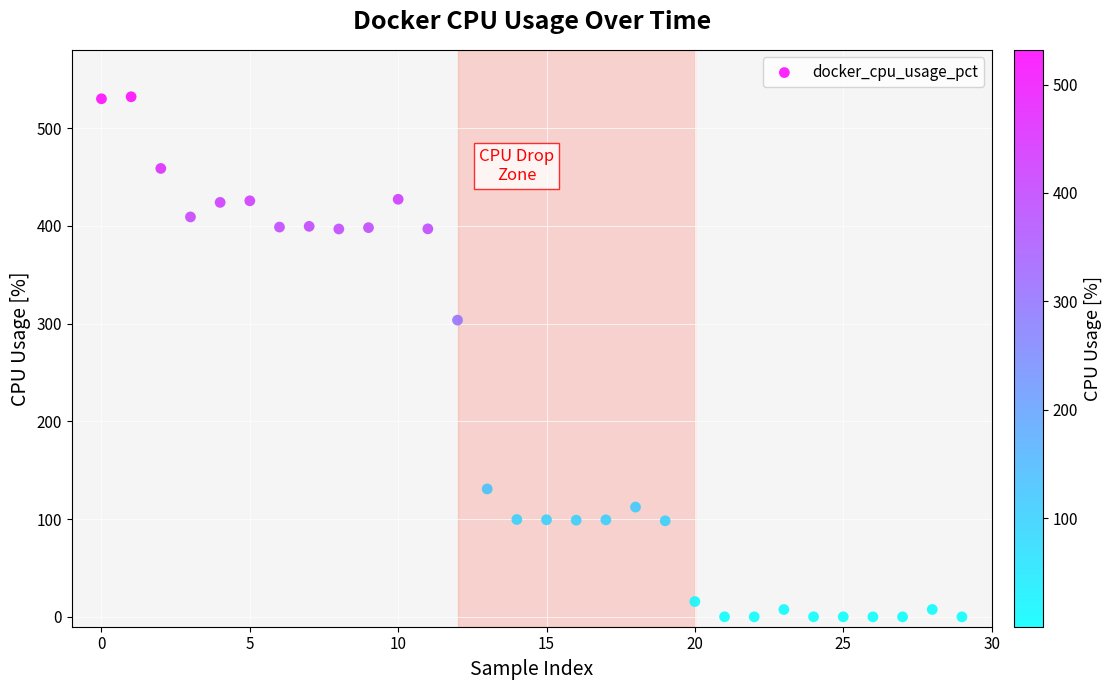

What Y value in the scatter plot is closest to 266?

303.6